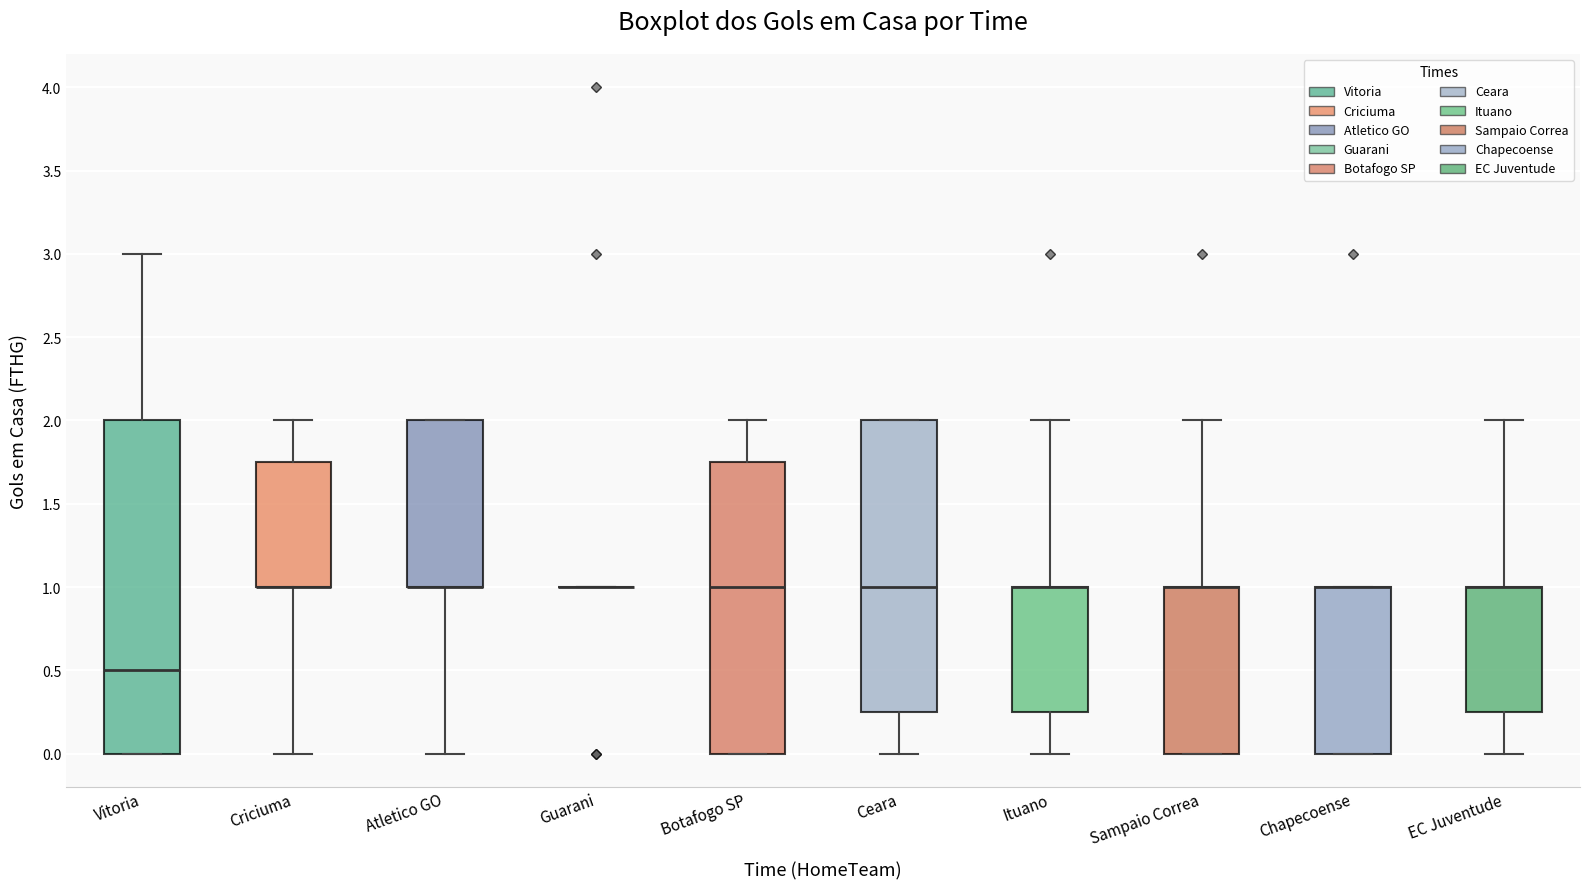

Where is the lower edge of the box for Chapecoense on the y-axis? The values are not printed on the chart, so give them approximately, as read against the axis.

0.00